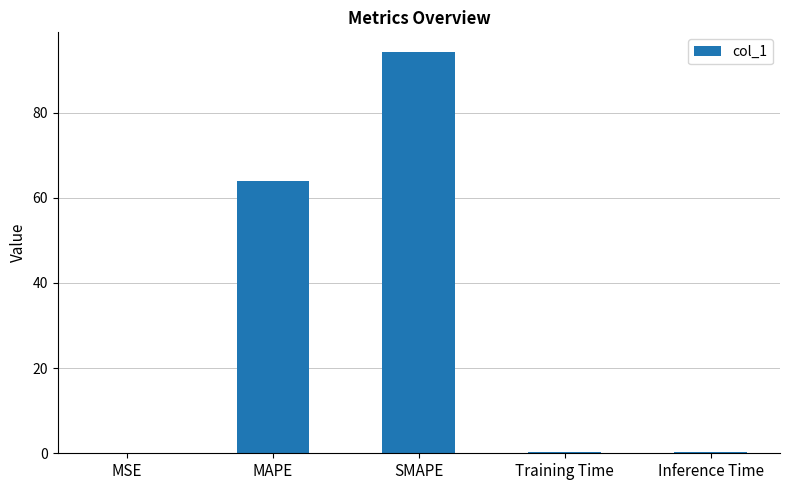

Which category has the highest value across all series?

SMAPE